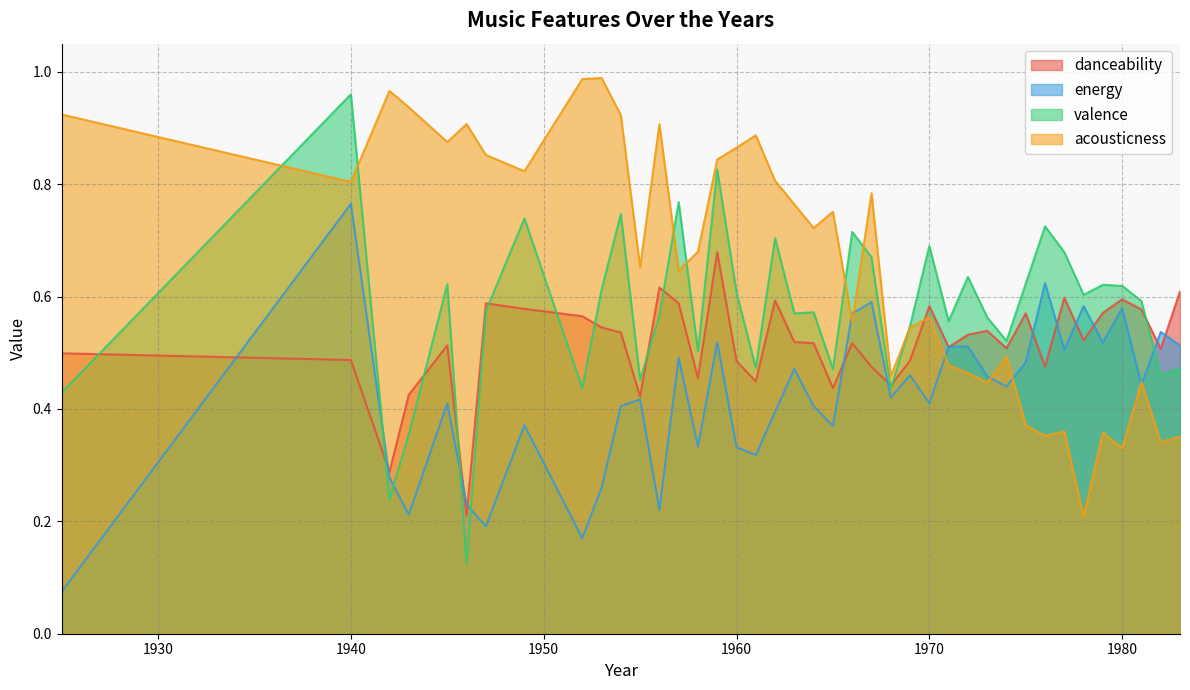

Which has a higher value, 1949 or 1959?

1959